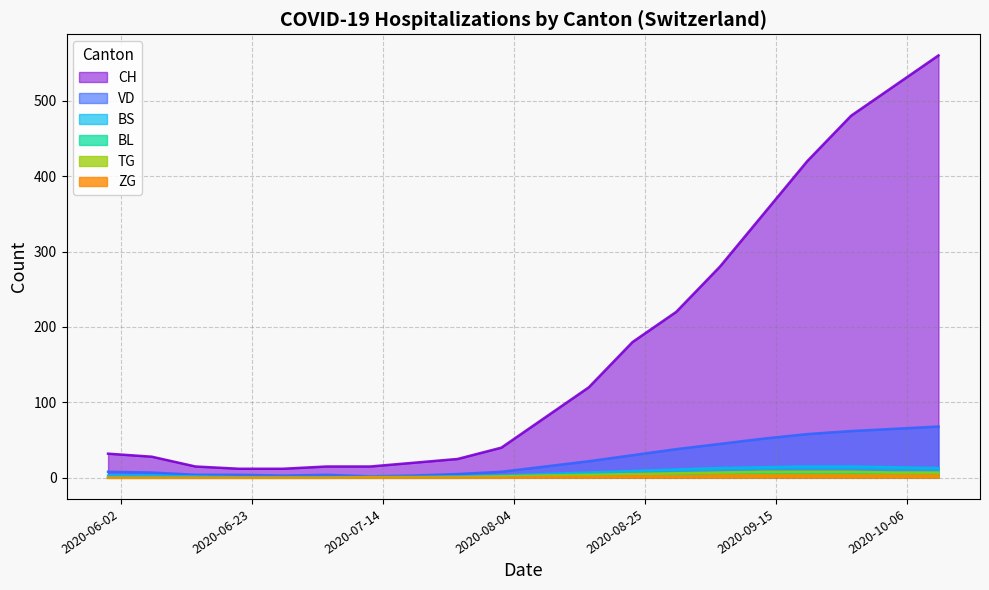

Reading left to right, transcribe all the data shown in this chart.

CH: 32	28	15	12	12	15	15	20	25	40	80	120	180	220	280	350	420	480	520	560
VD: 8	7	4	4	3	4	2	3	5	8	15	22	30	38	45	52	58	62	65	68
BS: 3	3	2	1	1	1	1	1	2	3	5	7	9	11	13	14	15	15	14	13
BL: 0	0	0	0	0	0	0	0	0	1	2	3	4	5	6	7	7	7	6	6
TG: 0	0	0	0	0	0	1	1	1	2	3	4	5	6	7	8	8	8	7	7
ZG: 0	0	0	0	0	0	0	0	0	0	1	1	2	2	3	3	3	3	3	3